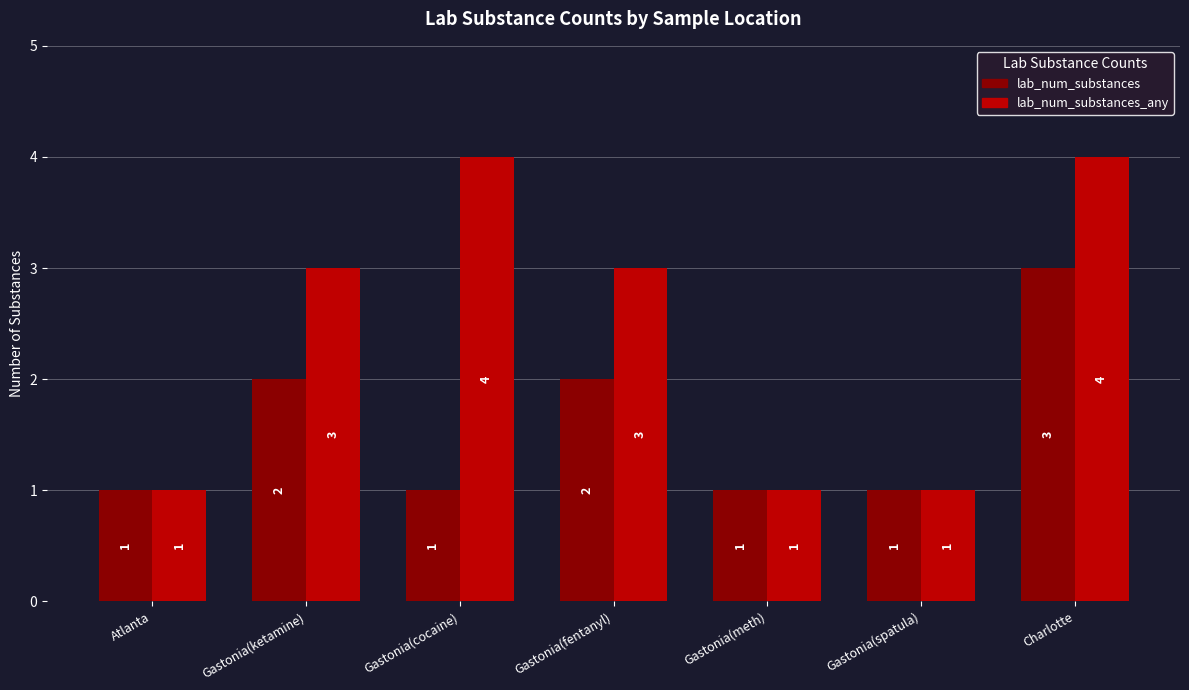

What is the difference between the highest and lowest values at Gastonia(fentanyl)?

1